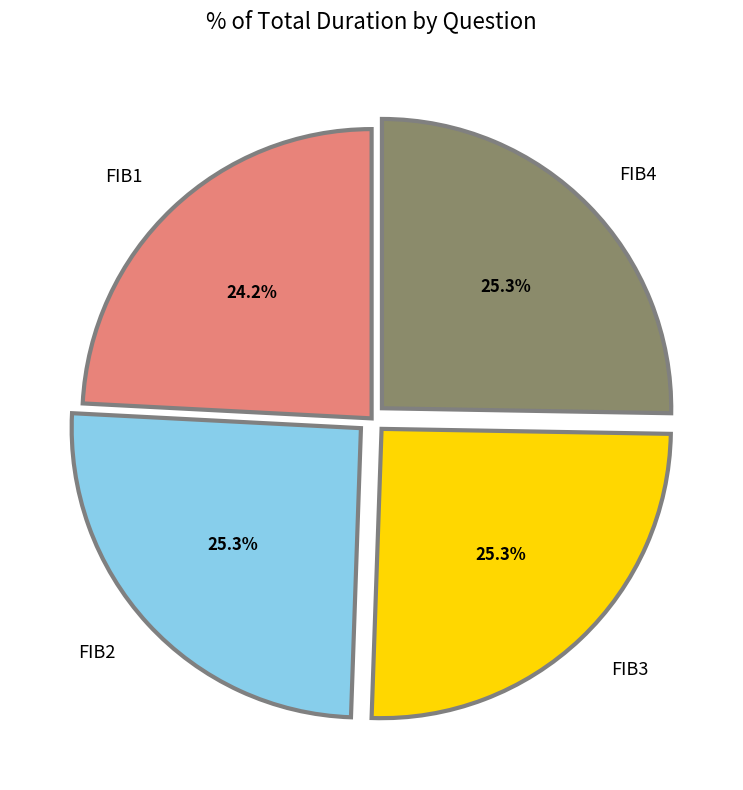

To the nearest percent, what is the combined percentage of FIB3 and FIB4?

51%